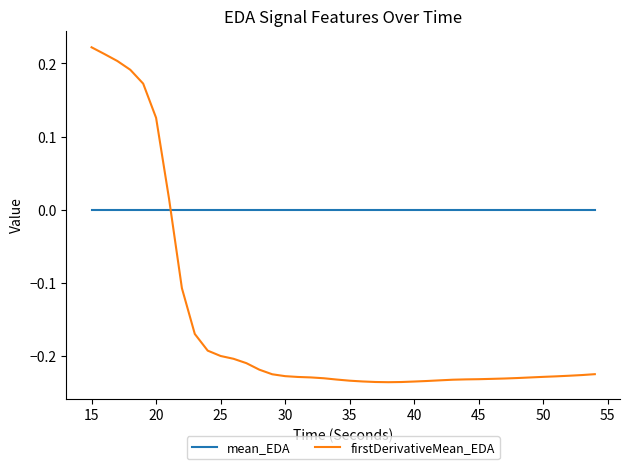

Rank the series by their maximum value, from lowest to highest.

mean_EDA, firstDerivativeMean_EDA